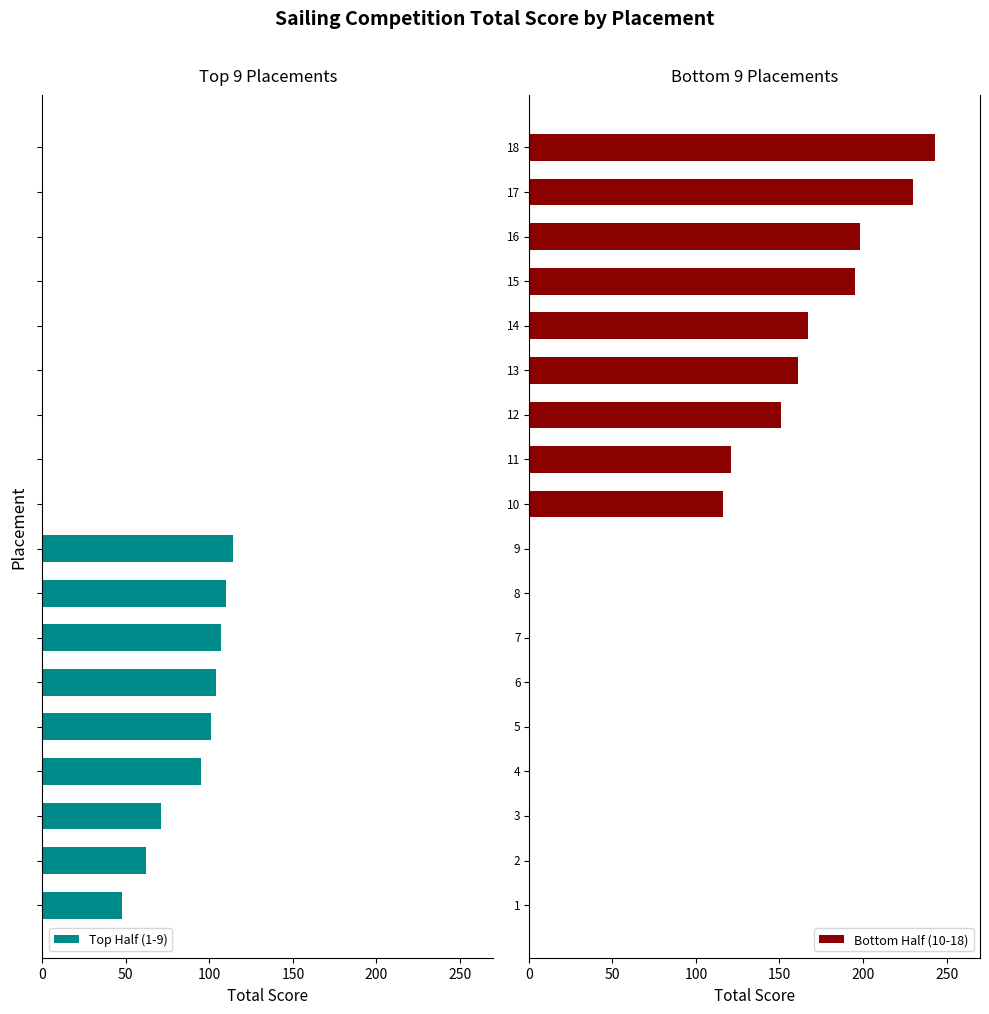

What is the difference between the highest and lowest values at 0?

104